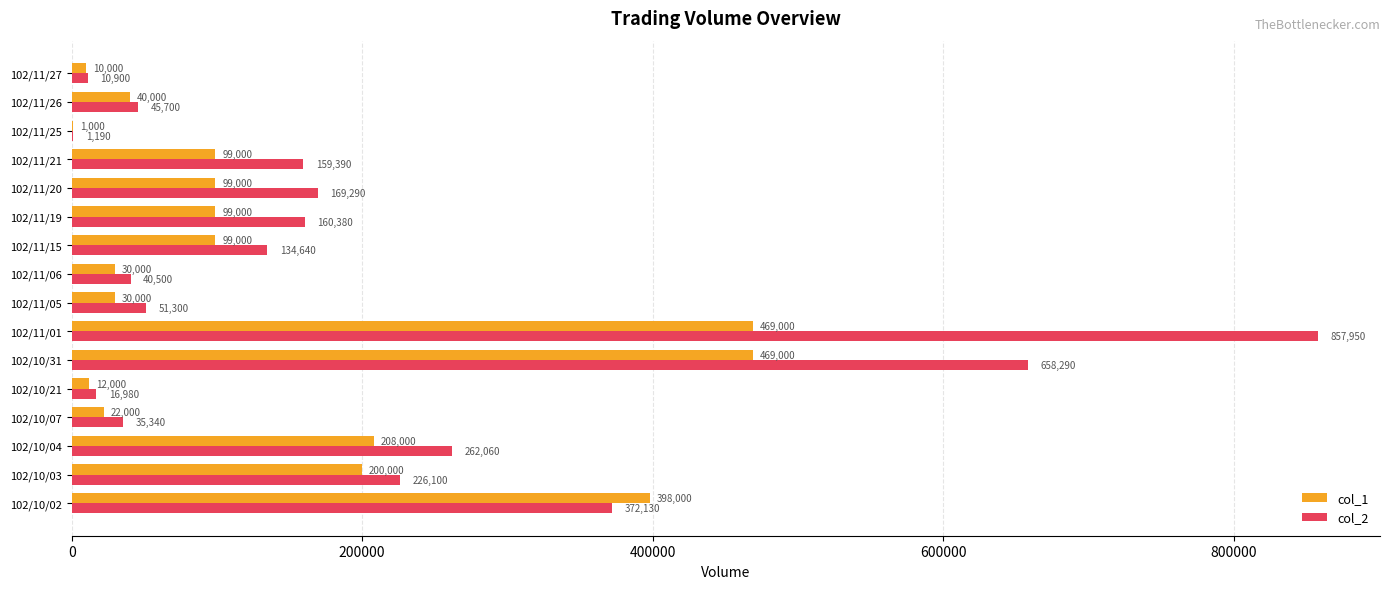

Which label corresponds to the largest value in the chart?

102/11/01